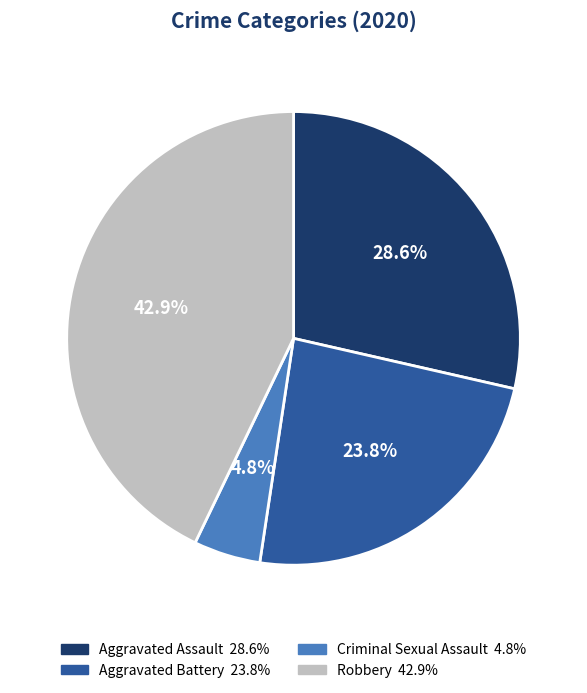

Does any single category account for the majority?

No